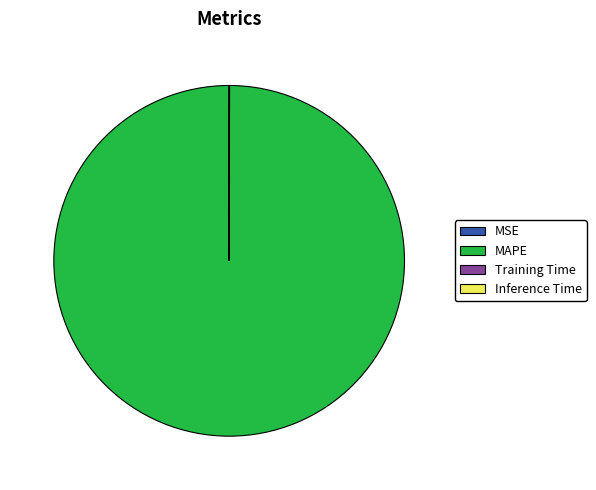

Does any single category account for the majority?

Yes